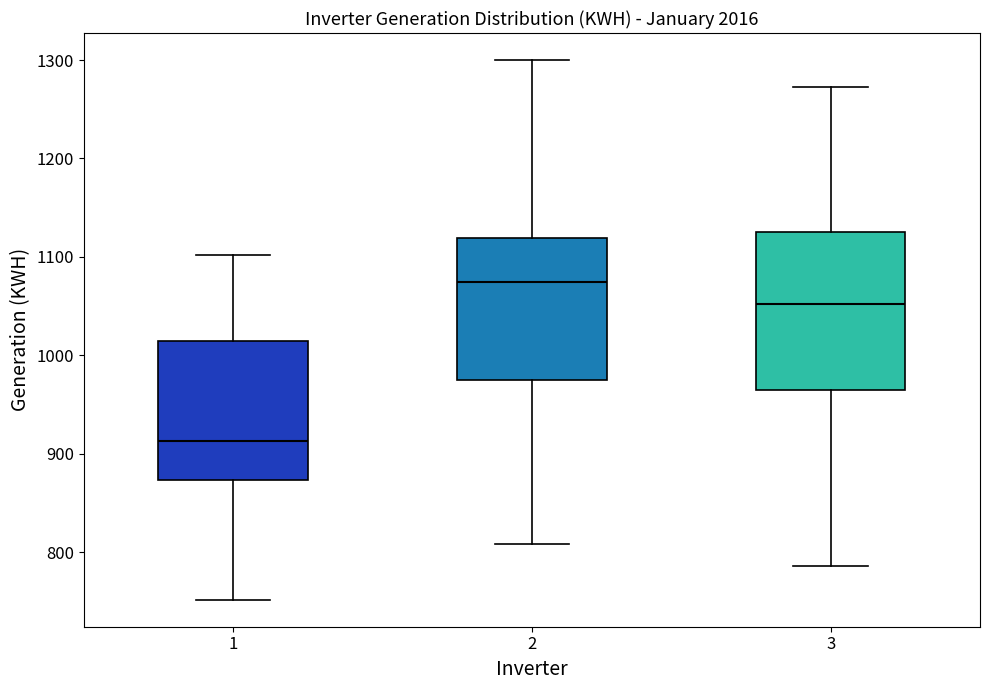

Where is the lower edge of the box at x = 3 on the y-axis? The values are not printed on the chart, so give them approximately, as read against the axis.

970